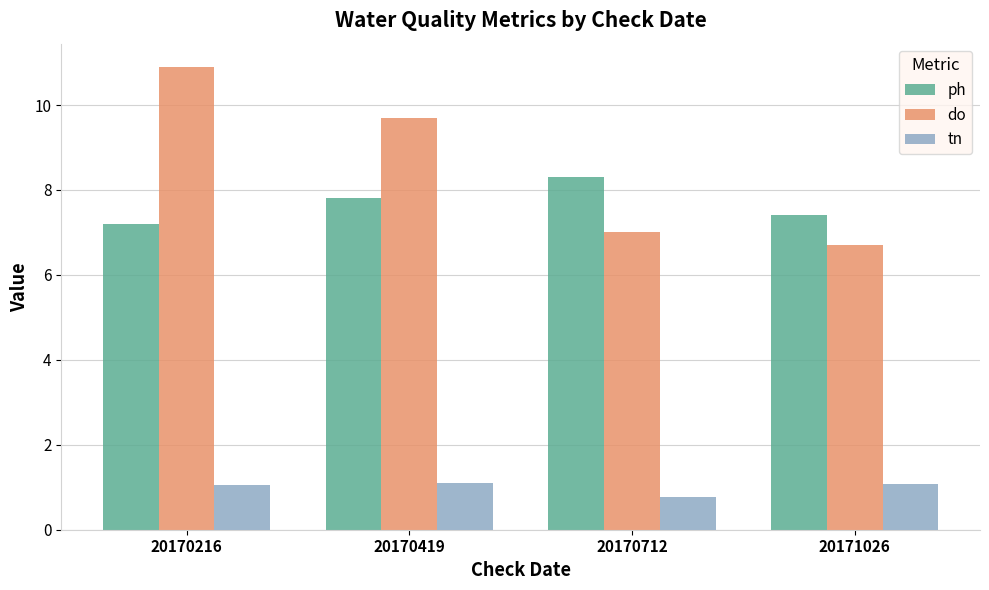

At which label is do closest to 8?

20170712